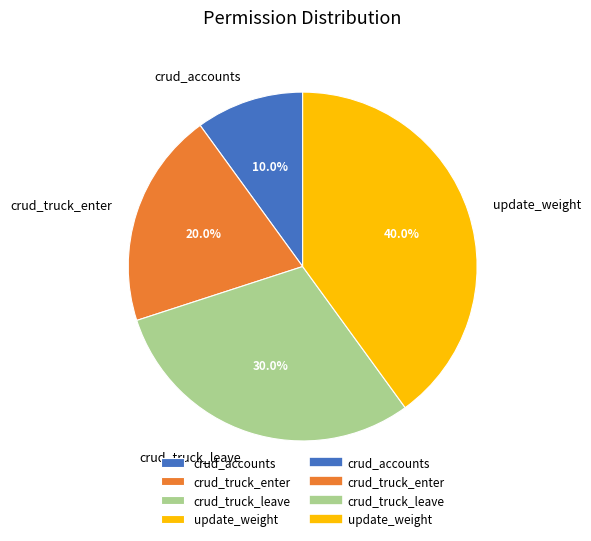

To the nearest percent, what is the average slice percentage?

25%